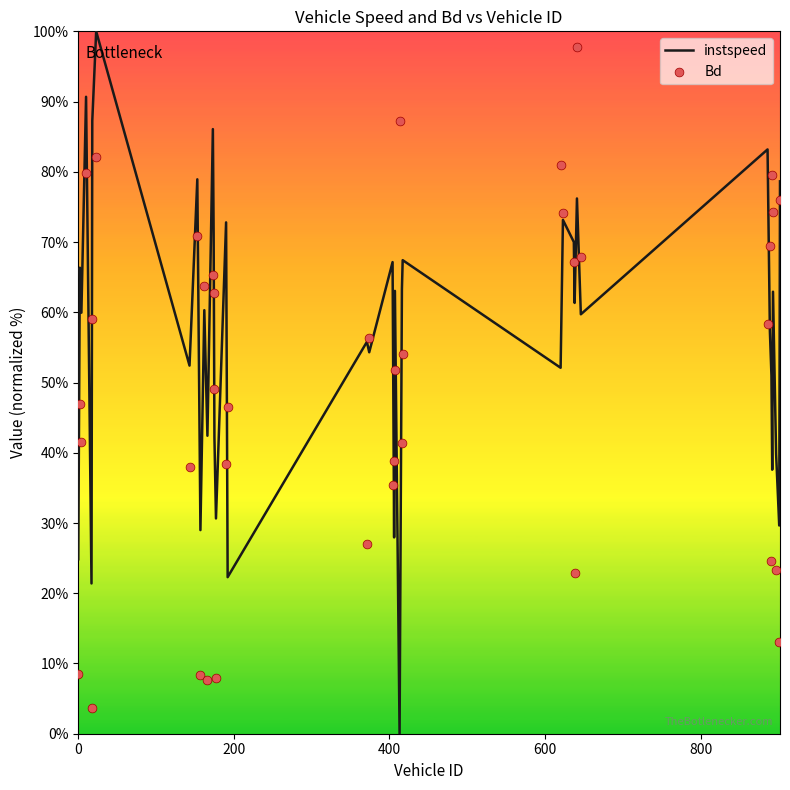

Which series has the largest total across all categories?

instspeed